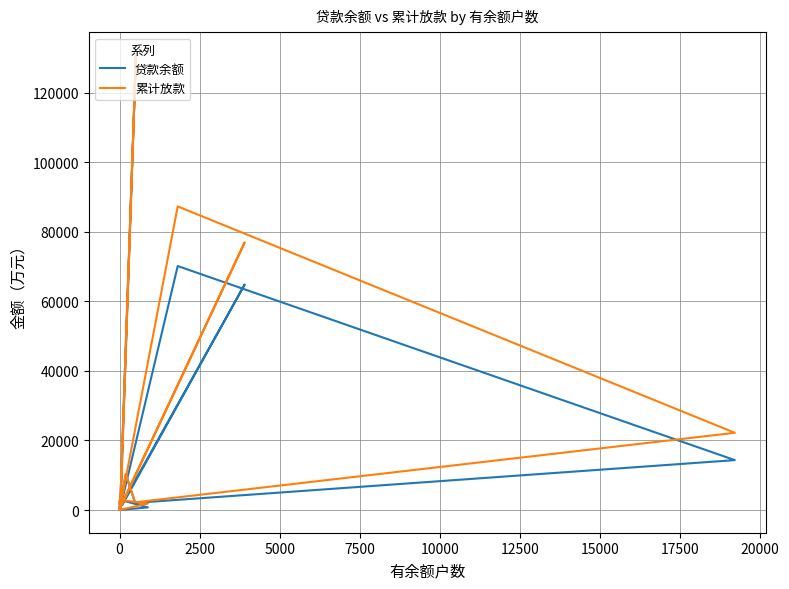

Is the value of 贷款余额 at 13 greater than the value of 累计放款 at 15?

Yes